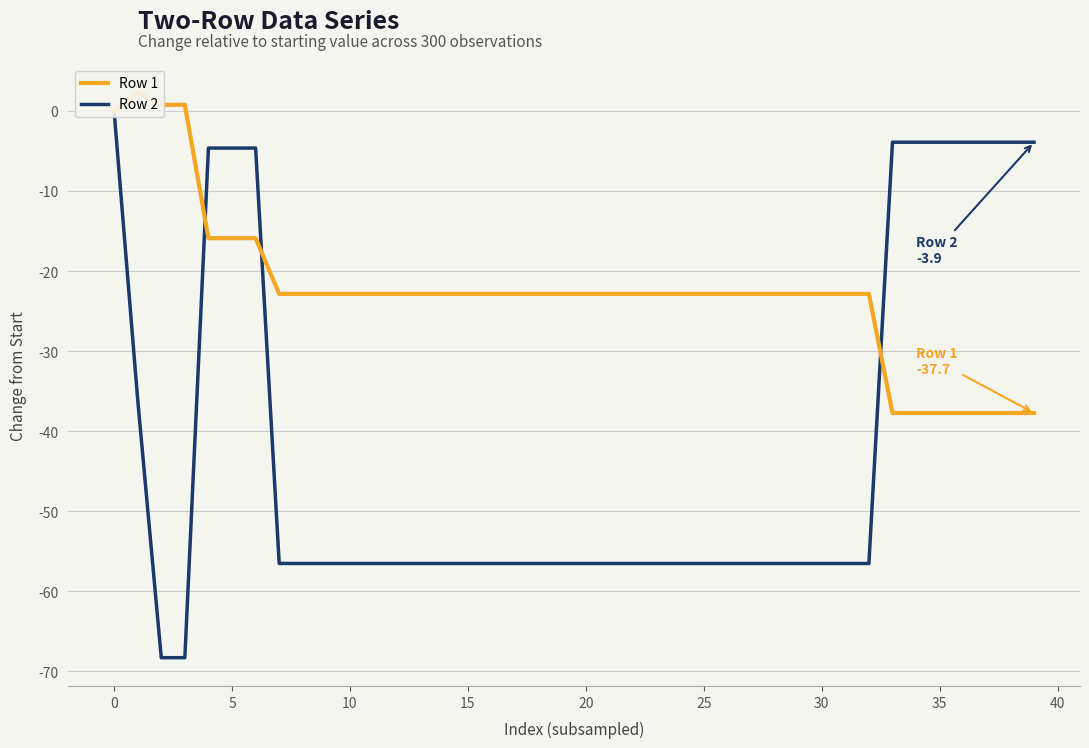

What is the difference between the second highest and minimum values in the Row 1 series?

38.5